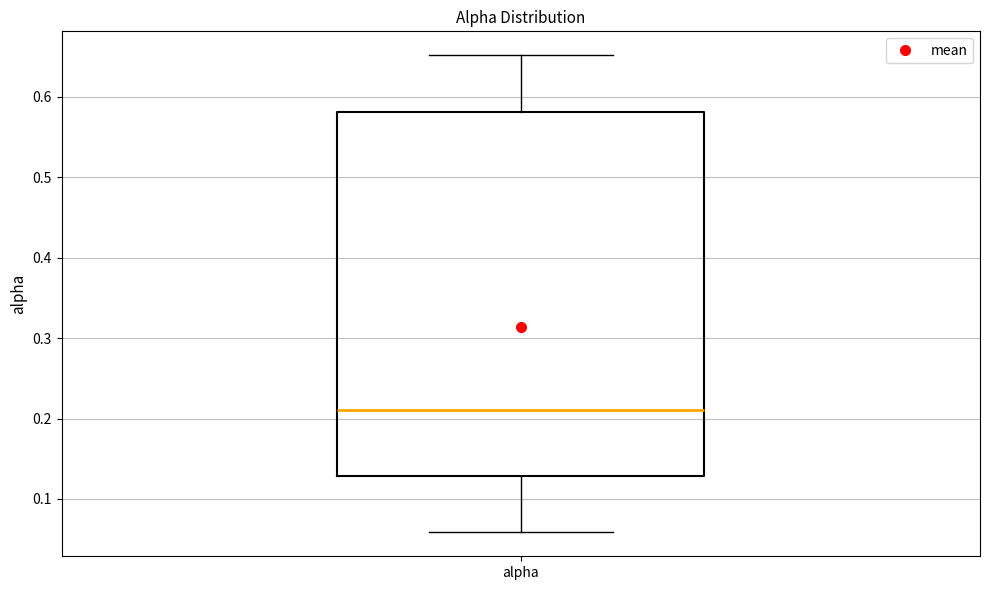

Read this box plot against the y-axis: the position of the median line, the range covered by the box, and the ends of both whiskers. The values are not printed on the chart, so give them approximately, as read against the axis.

median 0.21, box 0.13 to 0.58, whiskers 0.06 to 0.65